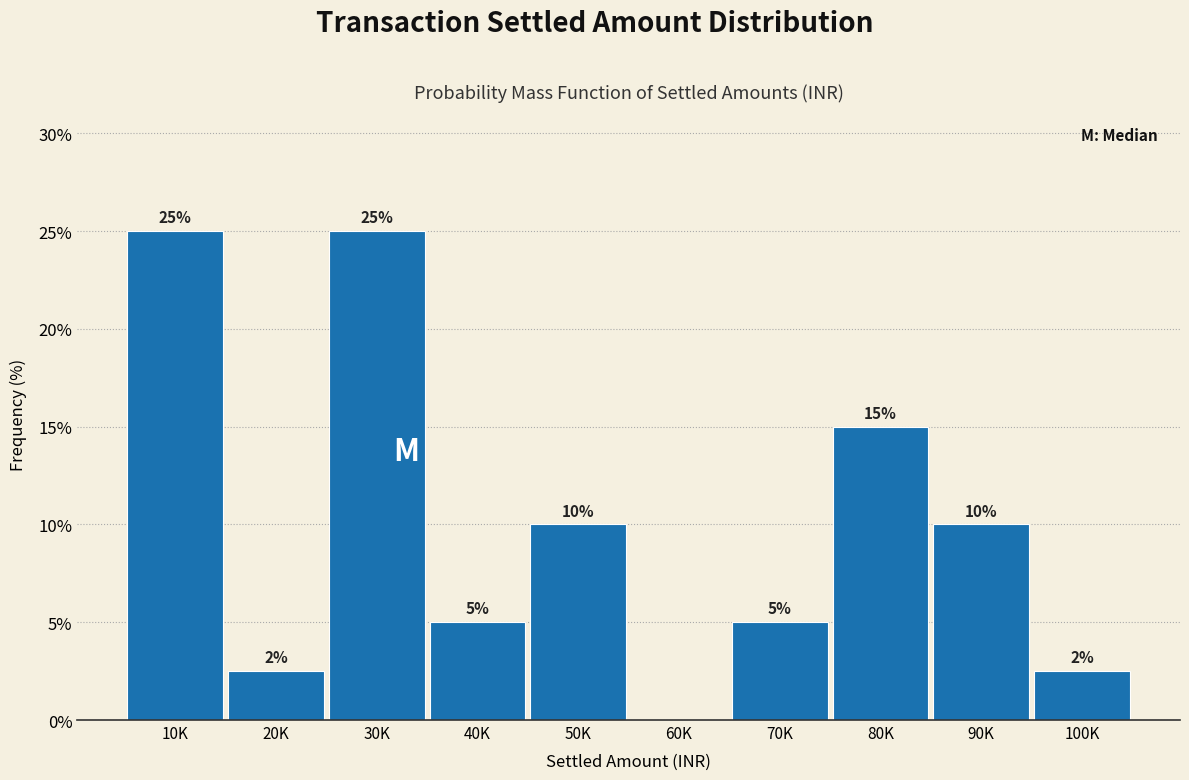

Which has a higher value, 70K or 20K?

70K